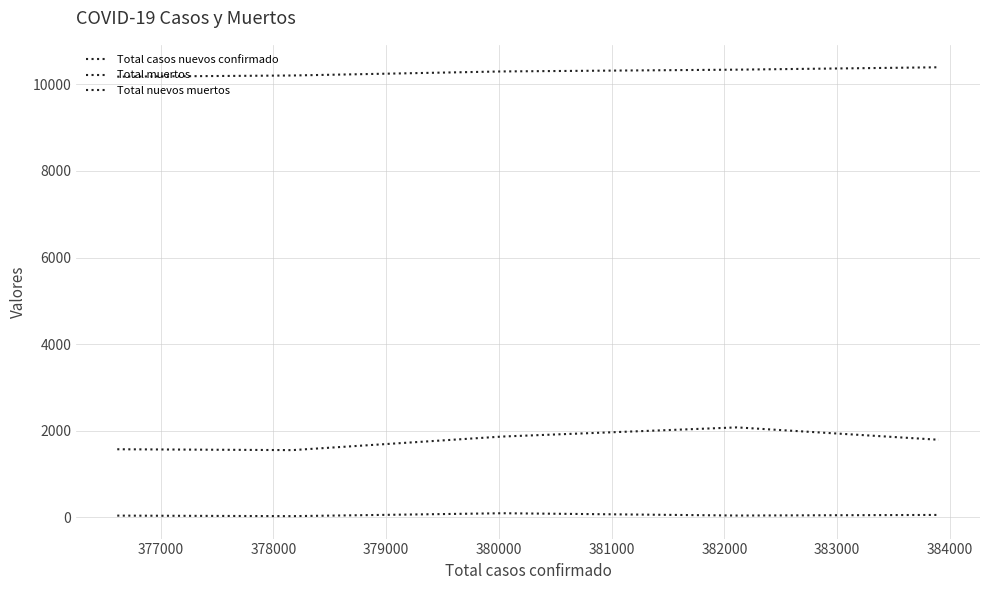

How many lines are shown in the chart?

3